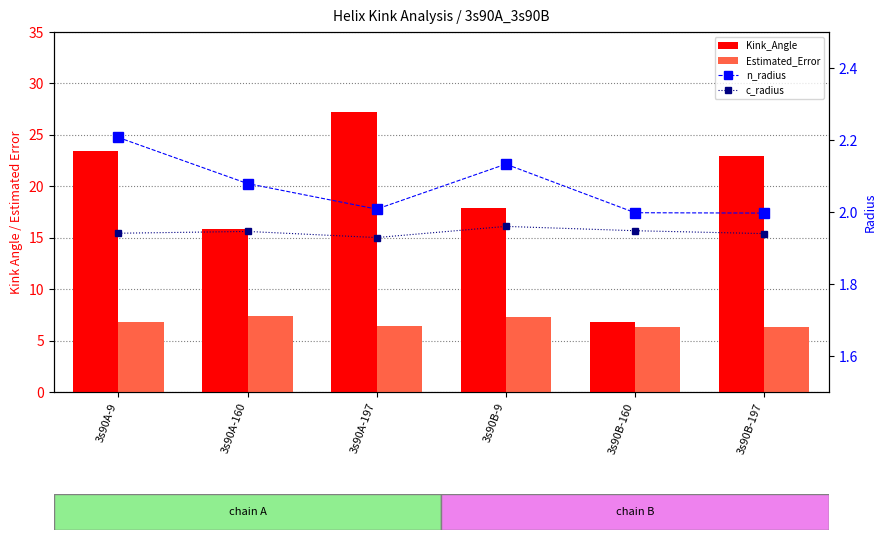

Does the chart contain any negative values?

No